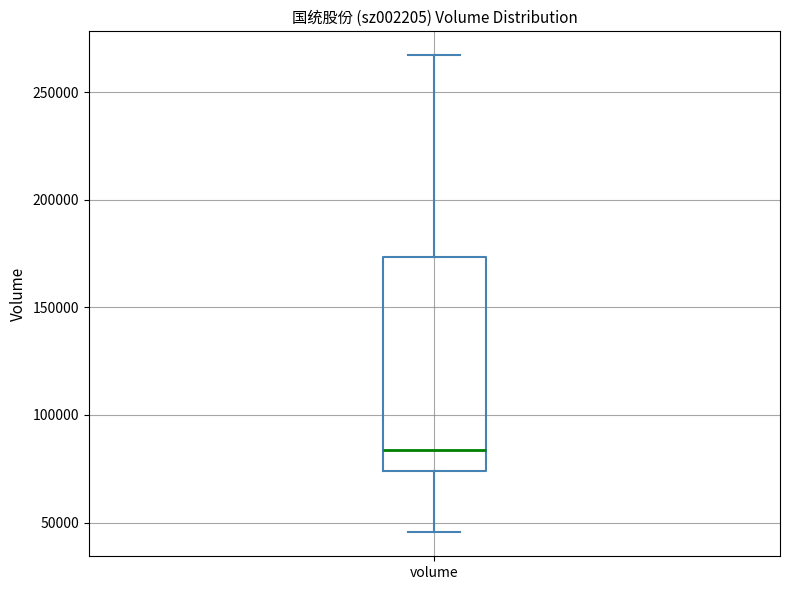

Where does the median line of the box for volume sit on the y-axis? The values are not printed on the chart, so give them approximately, as read against the axis.

85000